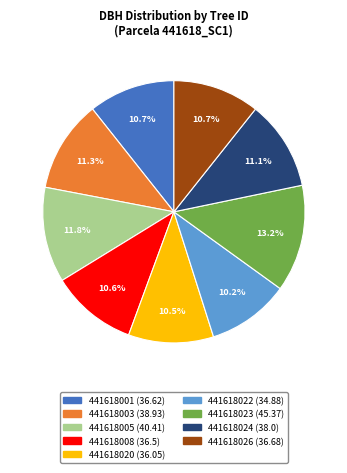

Count the number of slices in the pie.

9